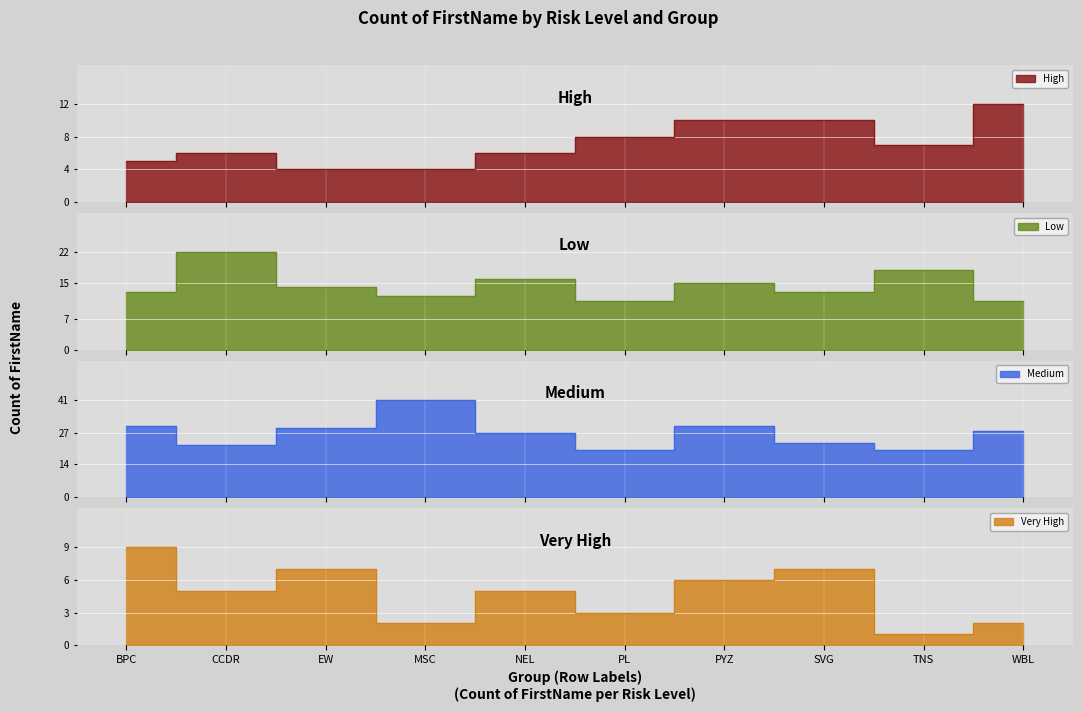

Where is the first local minimum for Very High?

CCDR